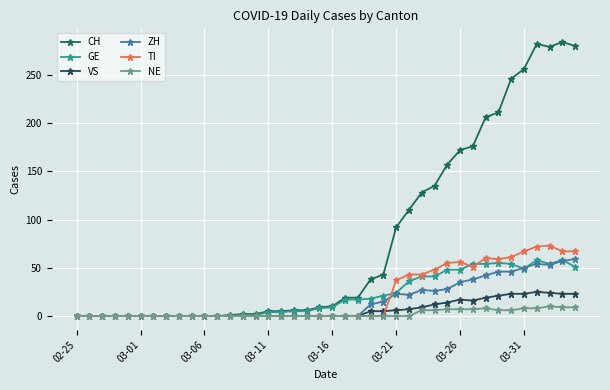

Reading right to left, list all the values displayed in this chart.

CH: 280	284	279	282	256	246	211	206	176	172	157	135	128	110	92	43	38	19	19	10	9	6	6	5	5	2	2	1	0	0	0	0	0	0	0	0	0	0	0	0
GE: 51	58	54	58	49	54	55	54	54	48	48	41	41	36	24	21	18	17	17	9	8	5	5	4	4	1	1	0	0	0	0	0	0	0	0	0	0	0	0	0
VS: 23	23	24	25	23	23	21	19	16	17	14	12	9	7	6	5	5	0	0	0	0	0	0	0	0	0	0	0	0	0	0	0	0	0	0	0	0	0	0	0
ZH: 59	57	53	54	50	46	46	42	38	35	28	26	27	22	23	15	12	0	0	0	0	0	0	0	0	0	0	0	0	0	0	0	0	0	0	0	0	0	0	0
TI: 67	67	73	72	67	61	59	60	51	56	55	48	43	43	37	0	0	0	0	0	0	0	0	0	0	0	0	0	0	0	0	0	0	0	0	0	0	0	0	0
NE: 9	9	10	8	8	6	6	8	7	7	7	6	6	0	0	0	0	0	0	0	0	0	0	0	0	0	0	0	0	0	0	0	0	0	0	0	0	0	0	0